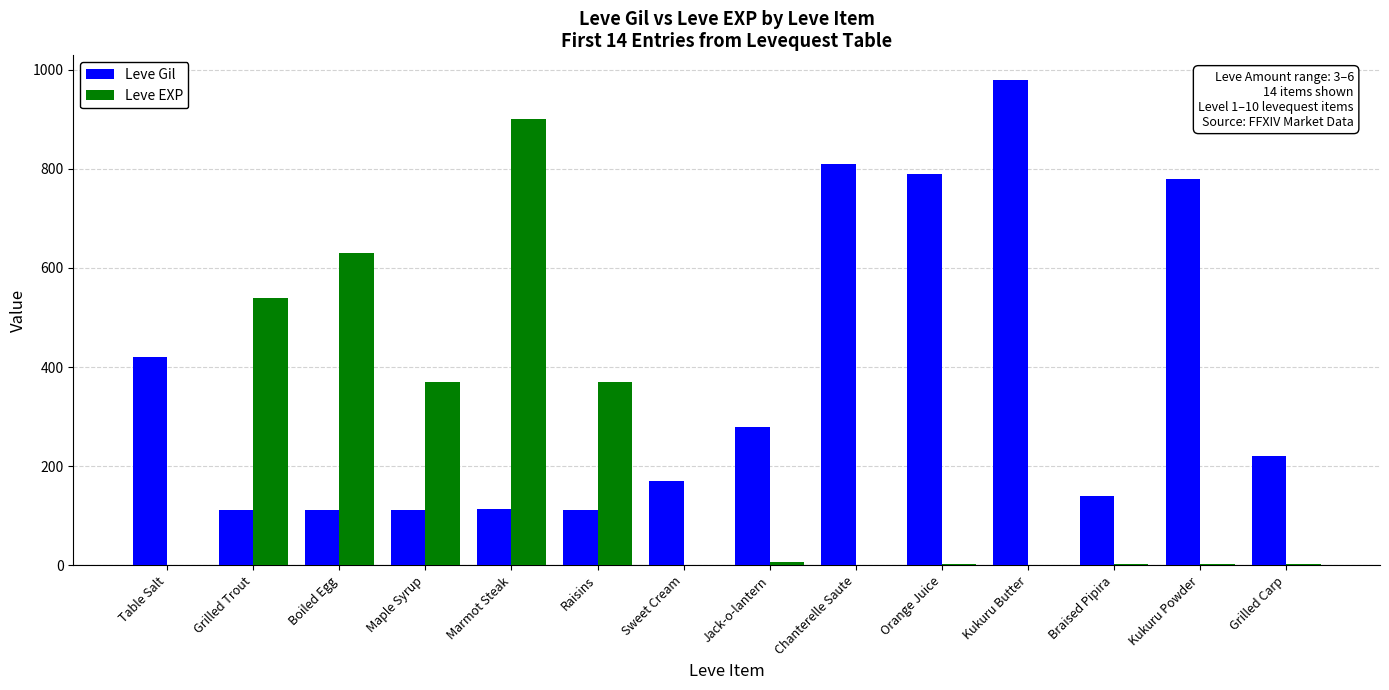

At which category does the chart reach its peak across all series?

Kukuru Butter